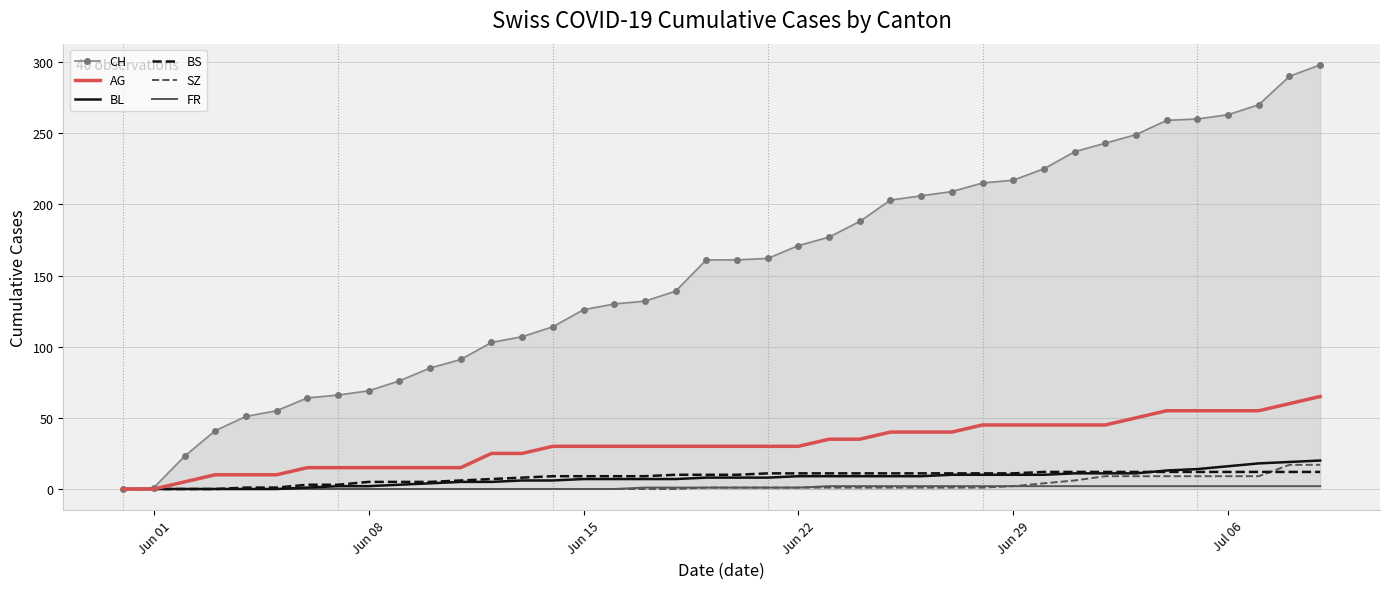

What is the maximum value shown in the chart?

298